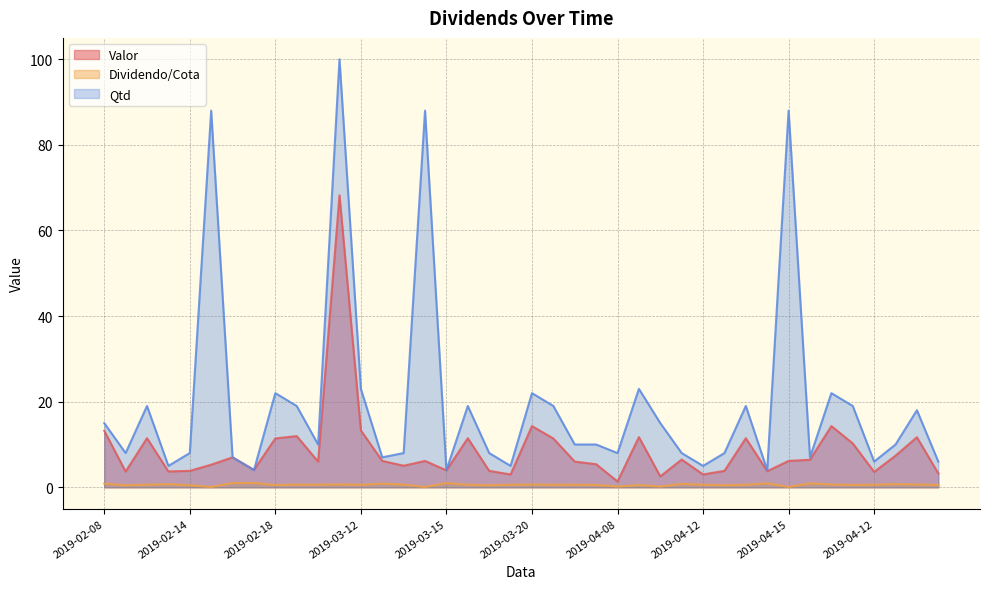

At which category is the sum across all series the highest?

2019-02-27